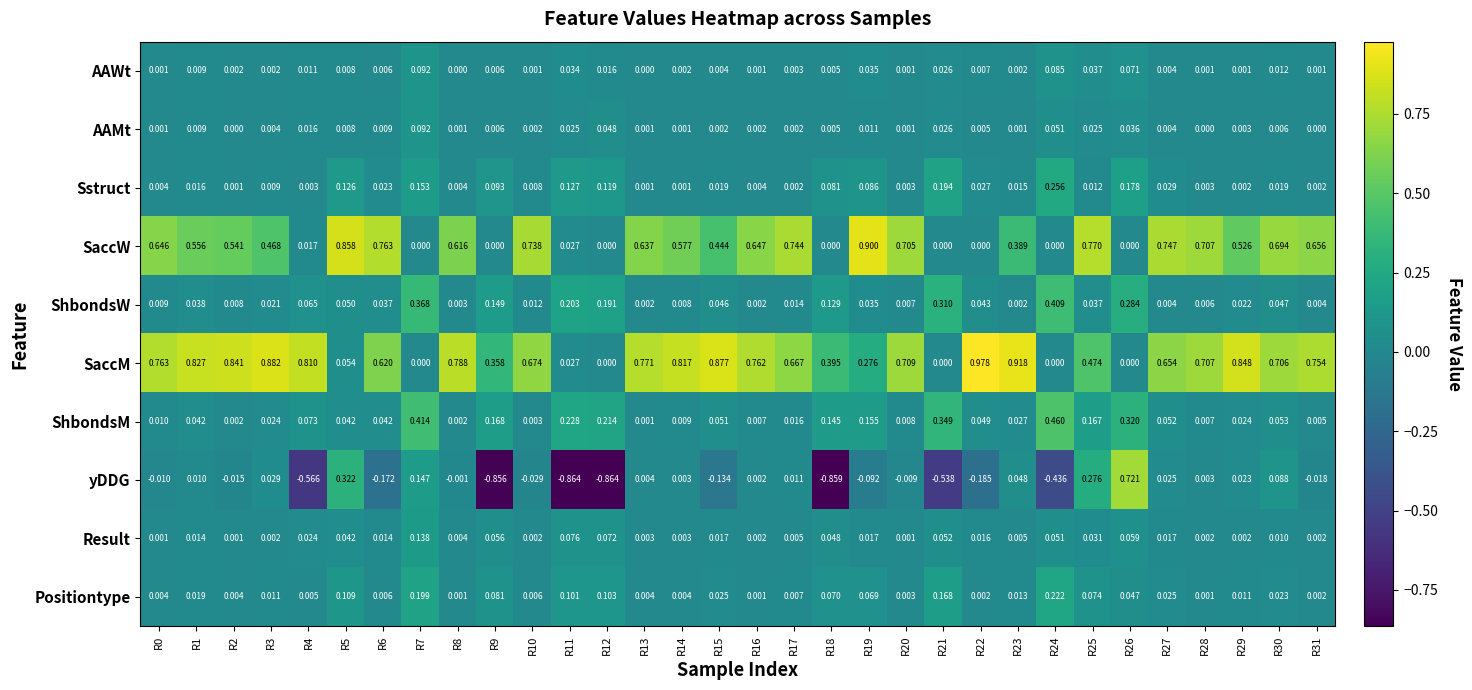

Which series has the largest range (max minus min)?

yDDG